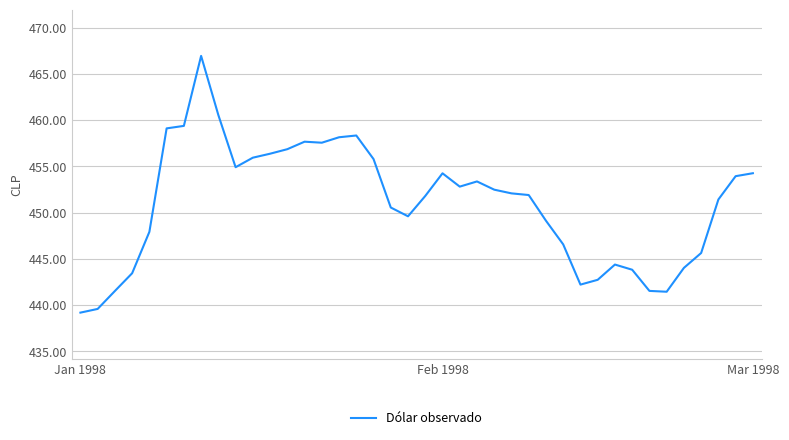

What is the smallest value displayed?

439.2